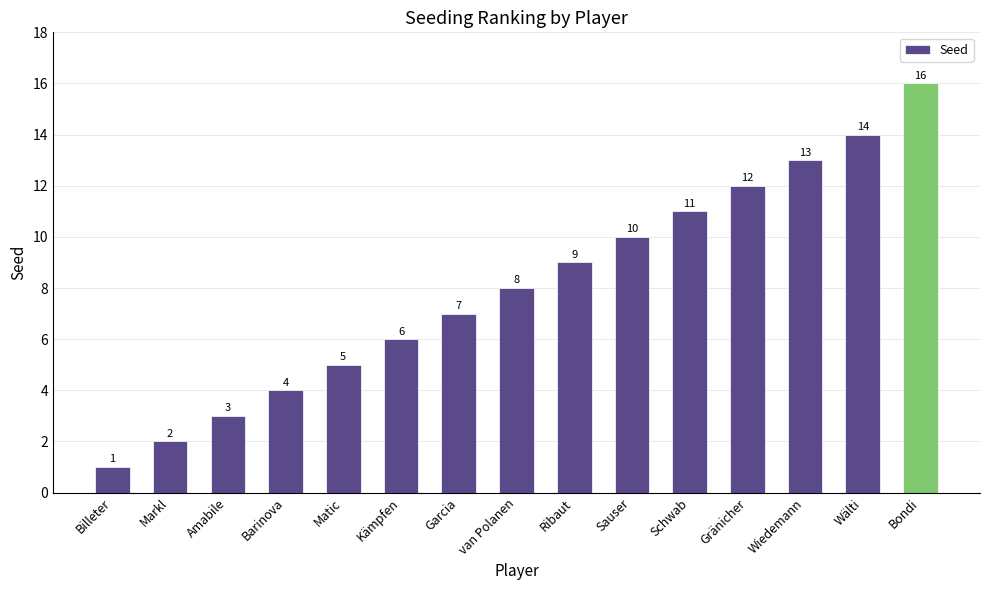

What is the label of the 15th bar from the left?

Bondi